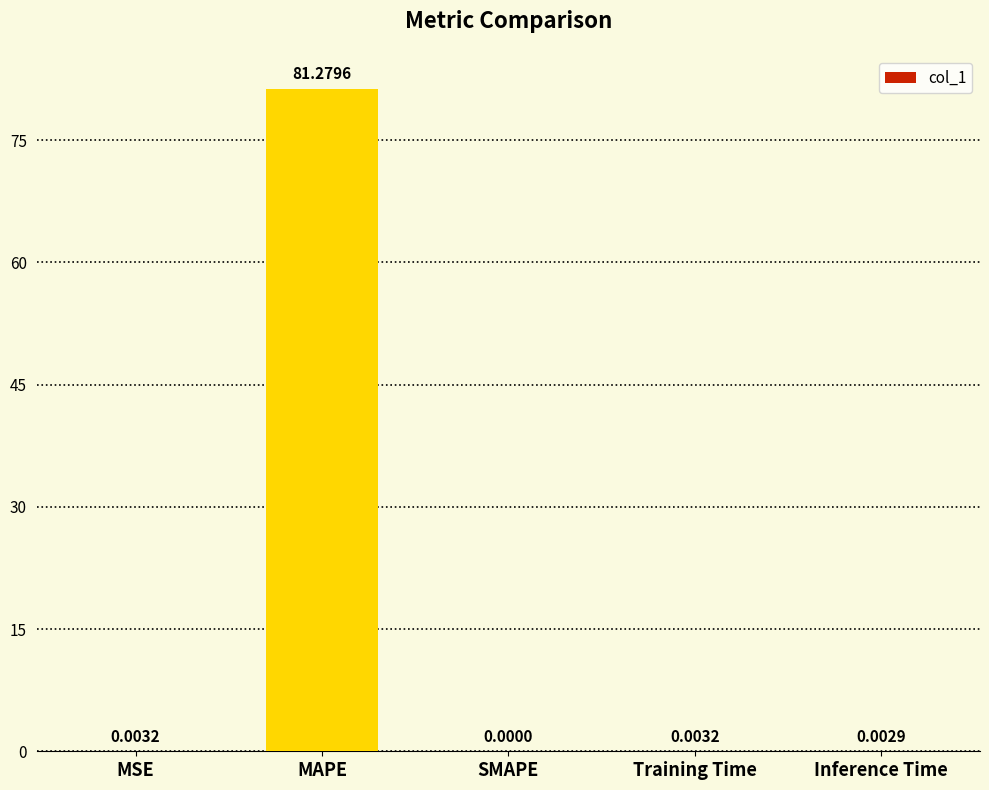

Which has a higher value, SMAPE or Inference Time?

Inference Time